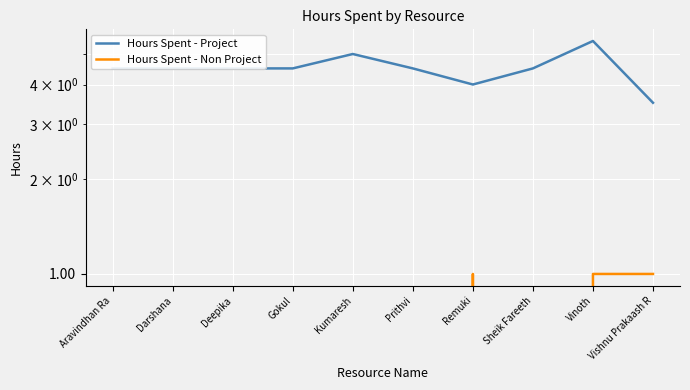

What is the difference between the maximum and minimum values in the Hours Spent - Project series?

2.0